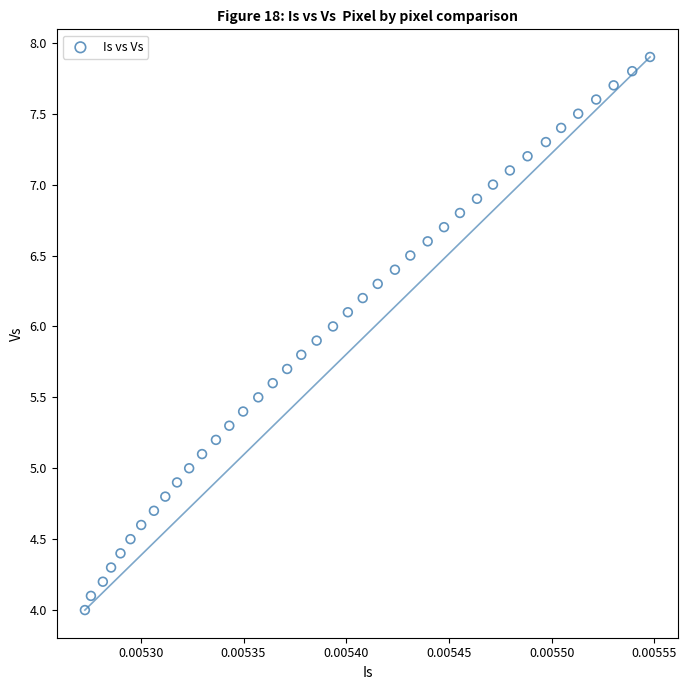

What is the range of Y values (max minus min)?

3.9